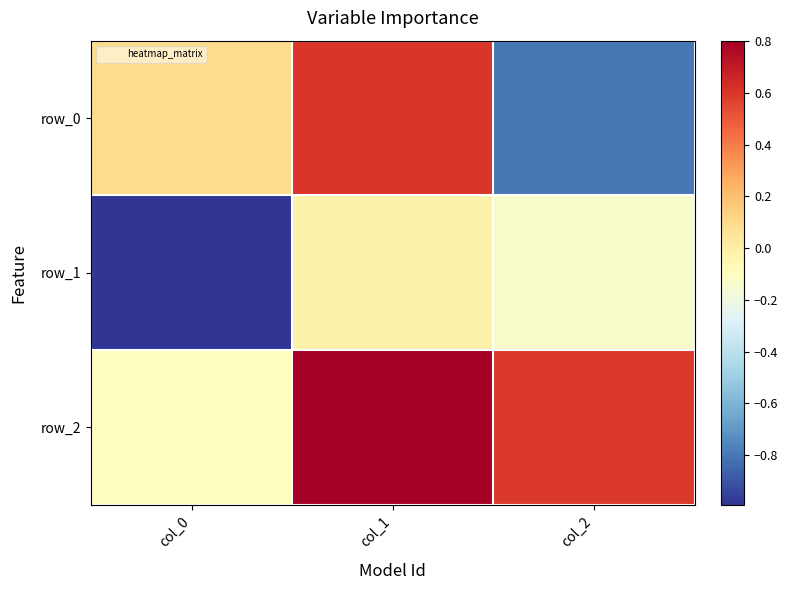

What value does the row_0 series have at col_1?

0.6